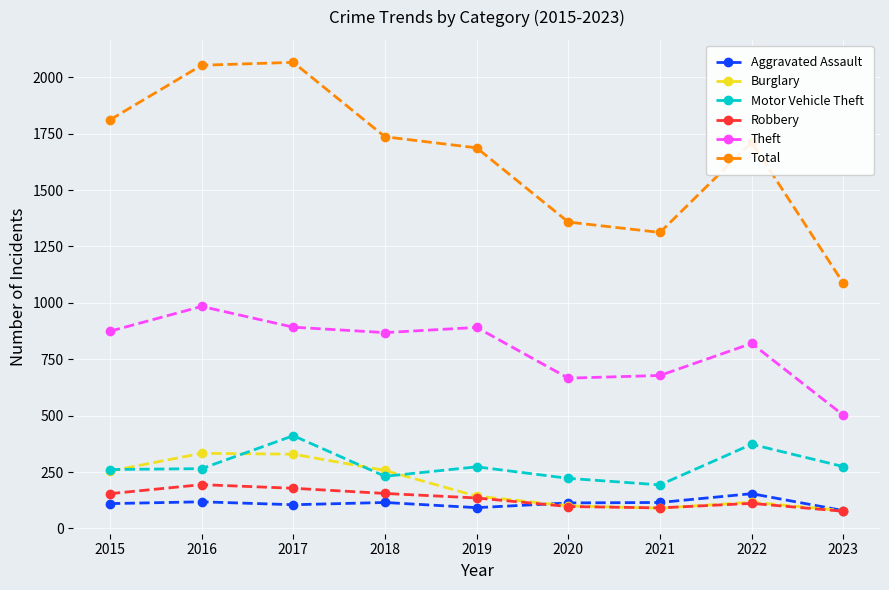

Which series changed the most between 2016 and 2017?

Motor Vehicle Theft